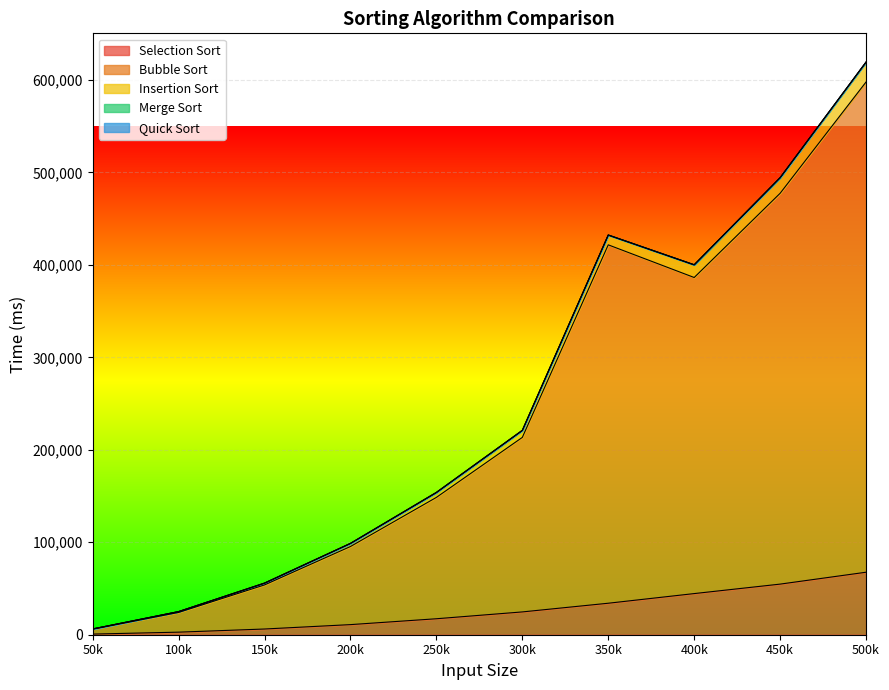

Does the chart display data point markers on the line(s)?

No